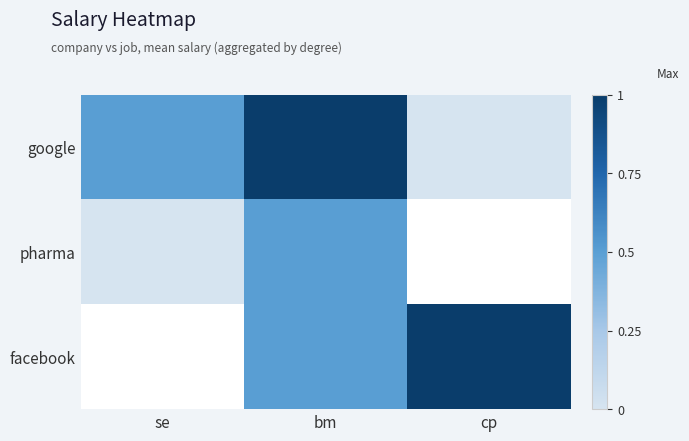

What is the difference between the maximum and minimum values in the google series?

1.0